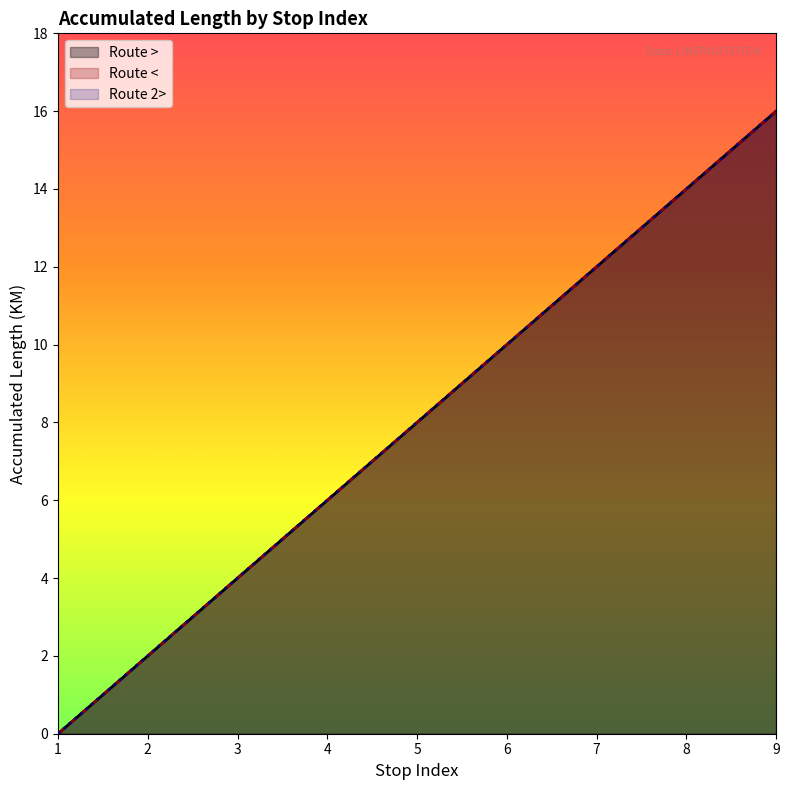

Which category has the lowest value across all series?

1